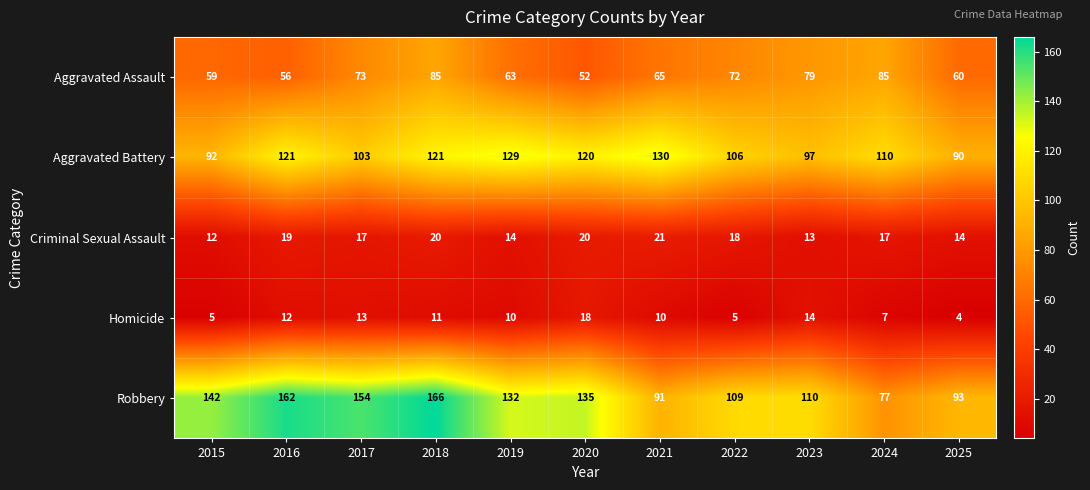

Rank the series at 2024 from highest to lowest value.

Aggravated Battery, Aggravated Assault, Robbery, Criminal Sexual Assault, Homicide